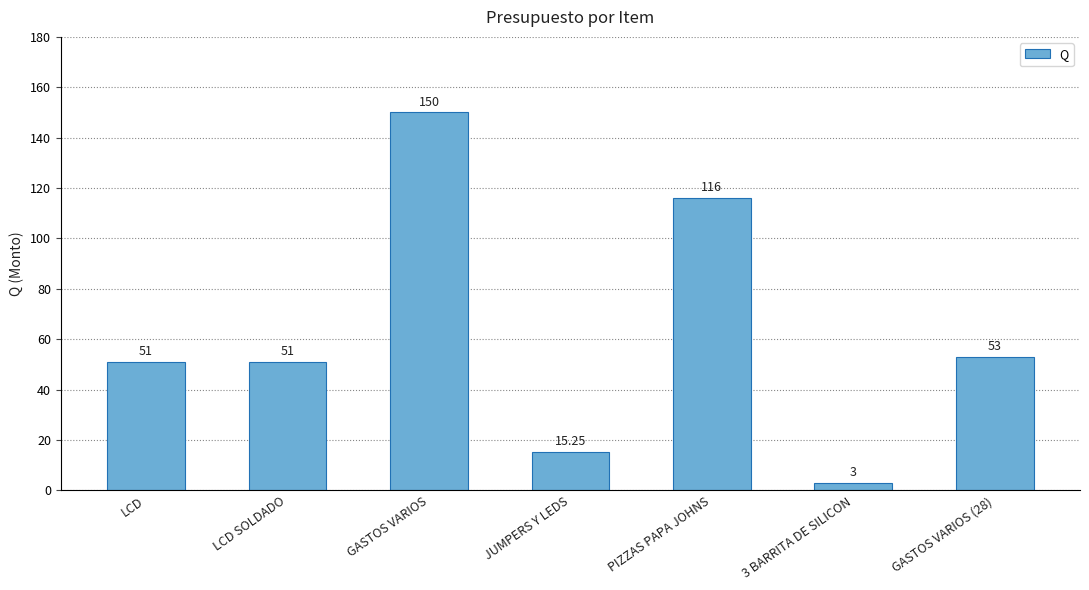

What is the label of the 3rd bar from the left?

GASTOS VARIOS